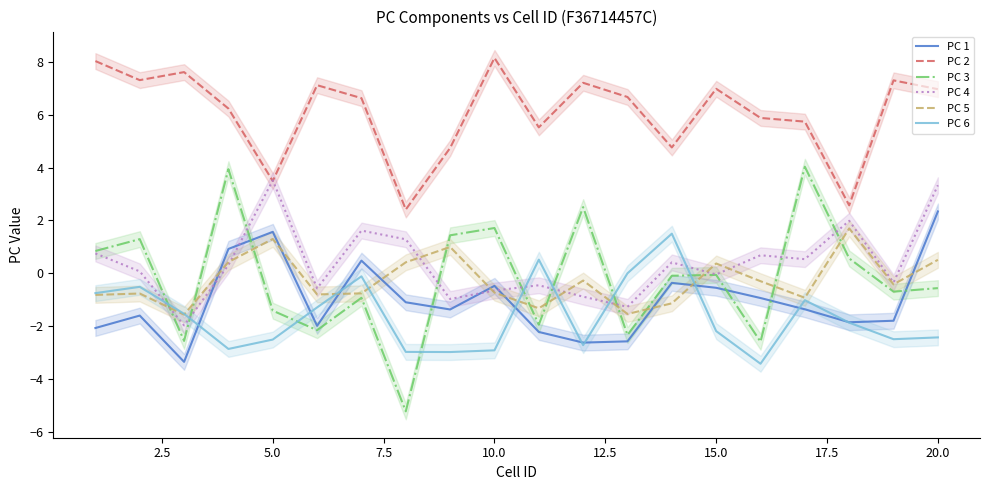

What is the average value of the PC 5 series?

-0.3